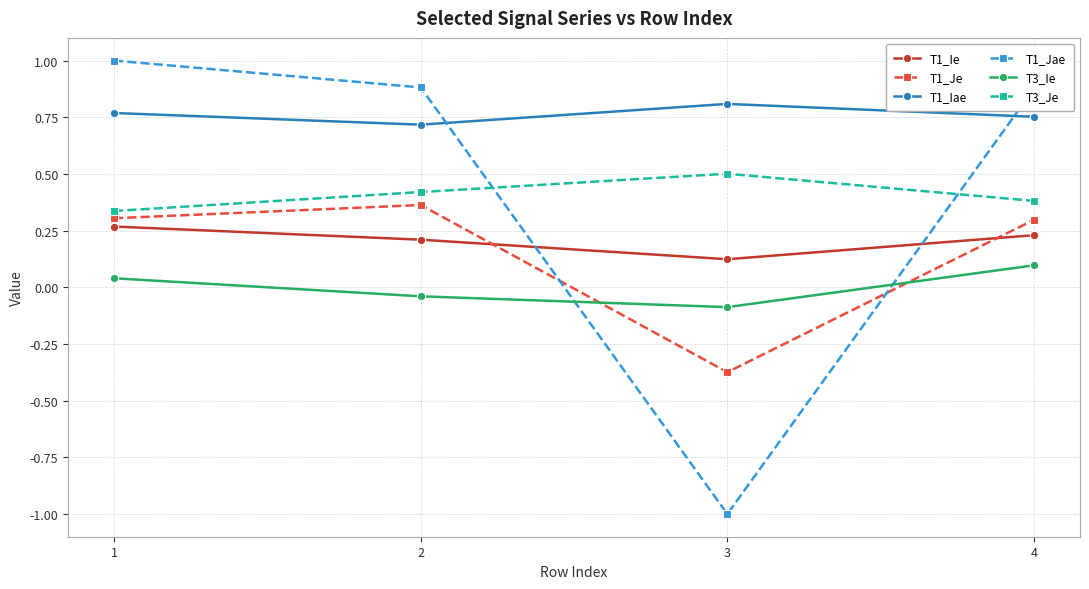

Where is the first local maximum for T3_Je?

3